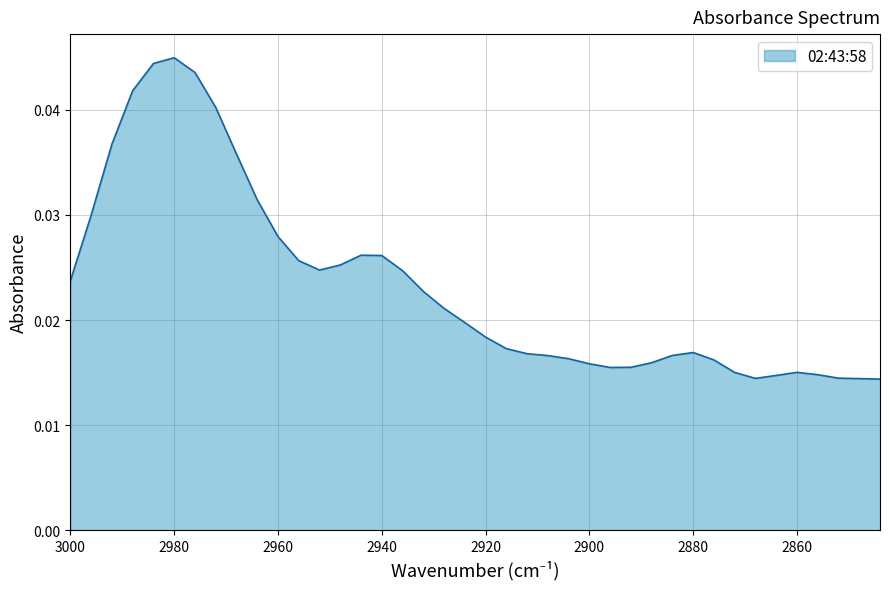

What is the sum of all values?

0.9